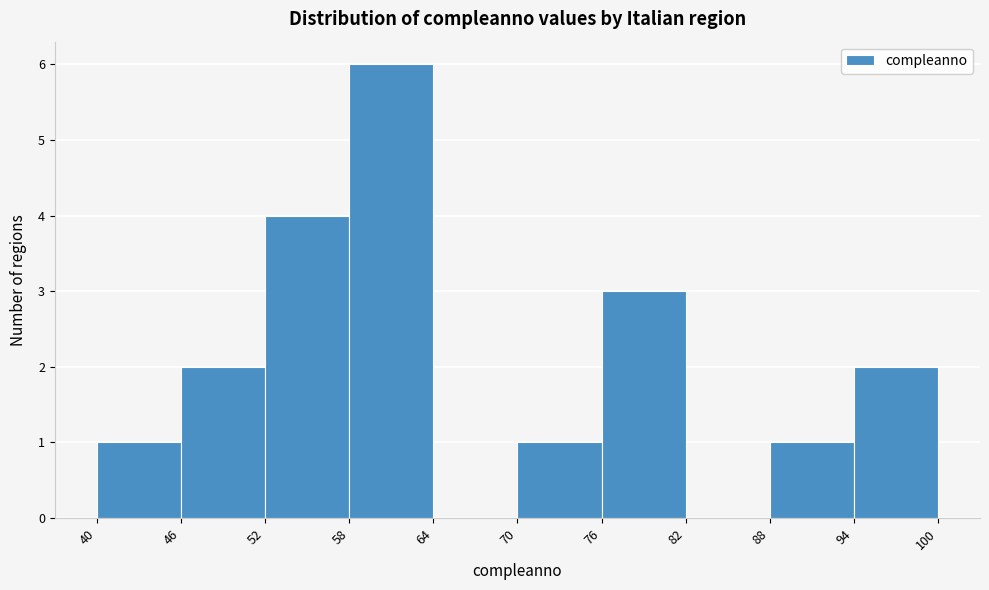

Which range on the x-axis has the tallest bar?

58 to 64